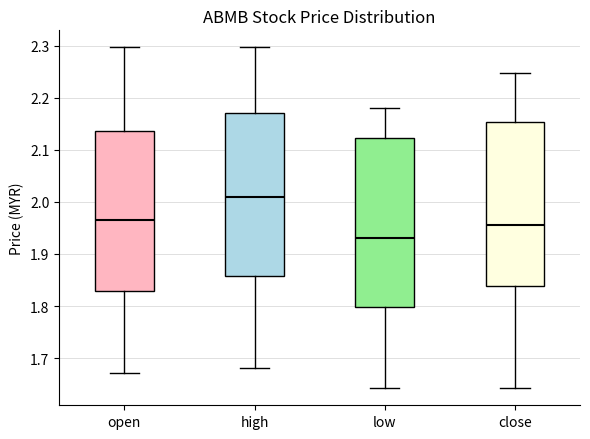

Reading left to right, read every box against the y-axis: the position of its median line, the range the box covers, and the ends of its whiskers. The values are not printed on the chart, so give them approximately, as read against the axis.

open: median 1.97, box 1.83 to 2.14, whiskers 1.67 to 2.30
high: median 2.01, box 1.86 to 2.17, whiskers 1.68 to 2.30
low: median 1.93, box 1.80 to 2.12, whiskers 1.64 to 2.18
close: median 1.96, box 1.84 to 2.15, whiskers 1.64 to 2.25